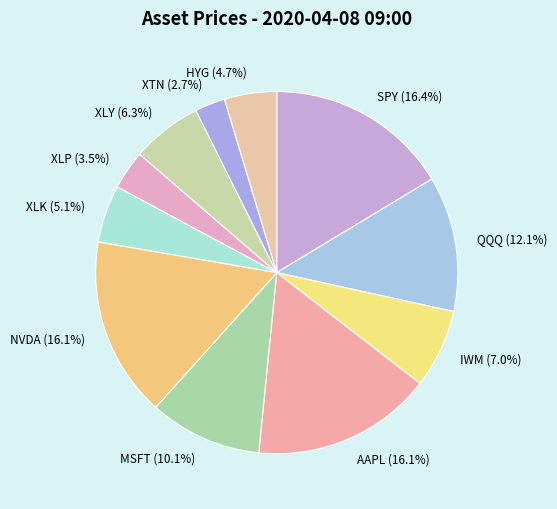

How many segments does this pie chart have?

11